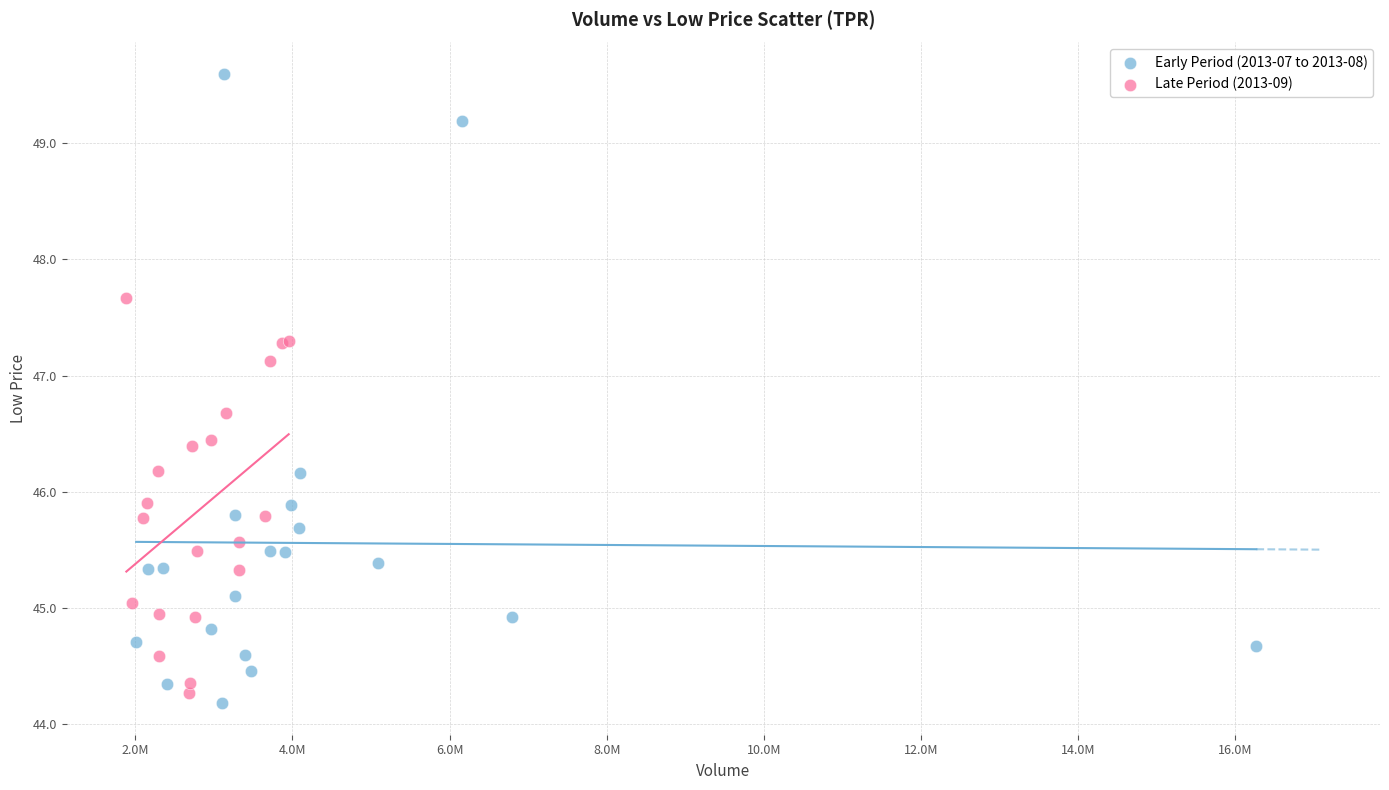

Which series reaches the maximum Y coordinate?

Early Period (2013-07 to 2013-08)